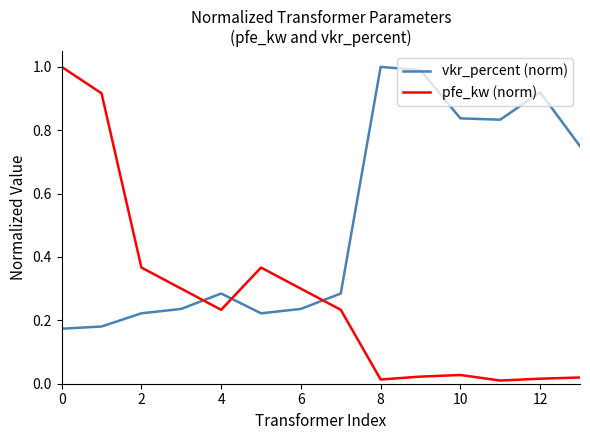

True or false: pfe_kw (norm) and vkr_percent (norm) cross at least once.

True